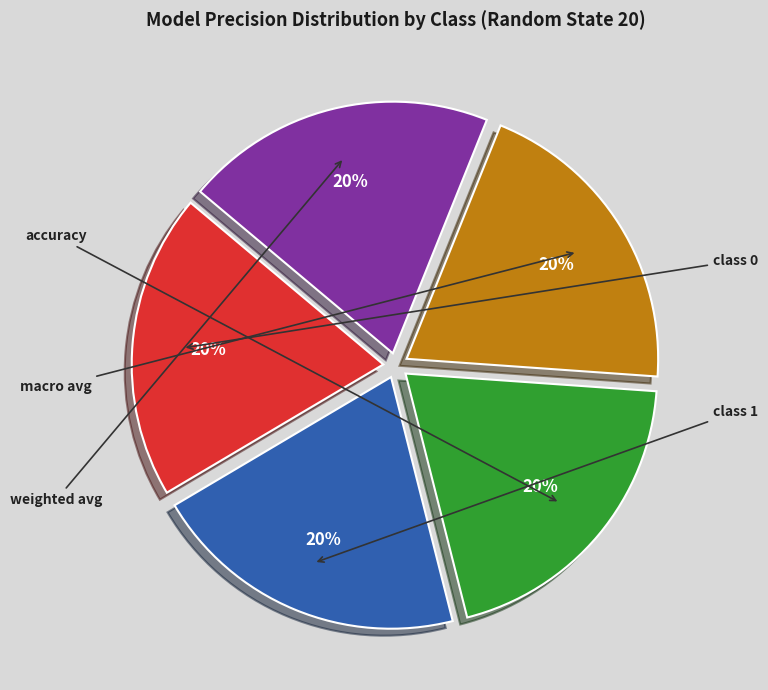

True or false: class 0 accounts for 11% of the total.

False